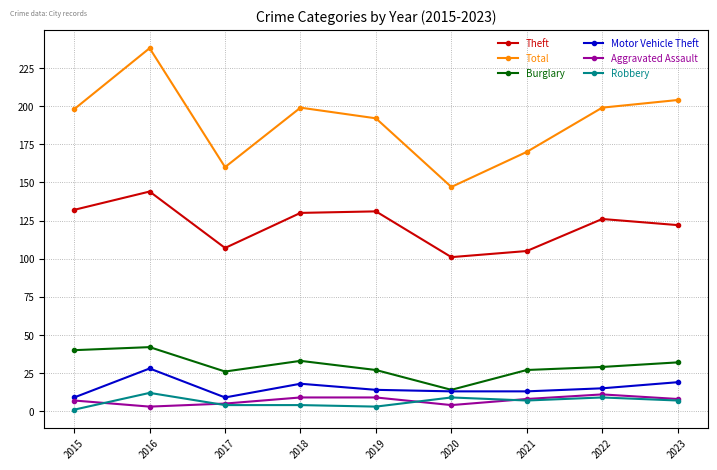

At 2016, list the series in order from largest to smallest.

Total, Theft, Burglary, Motor Vehicle Theft, Robbery, Aggravated Assault